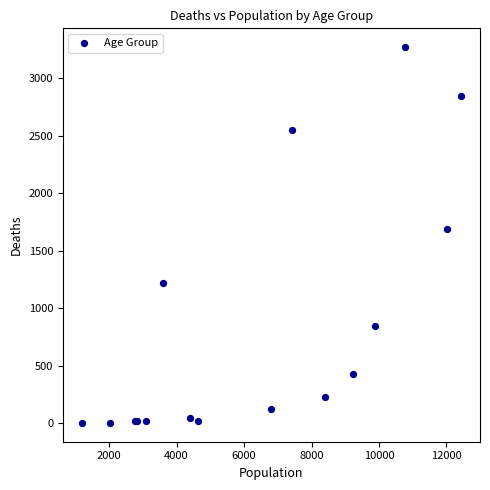

What Y value in the scatter plot is closest to 1638?

1690